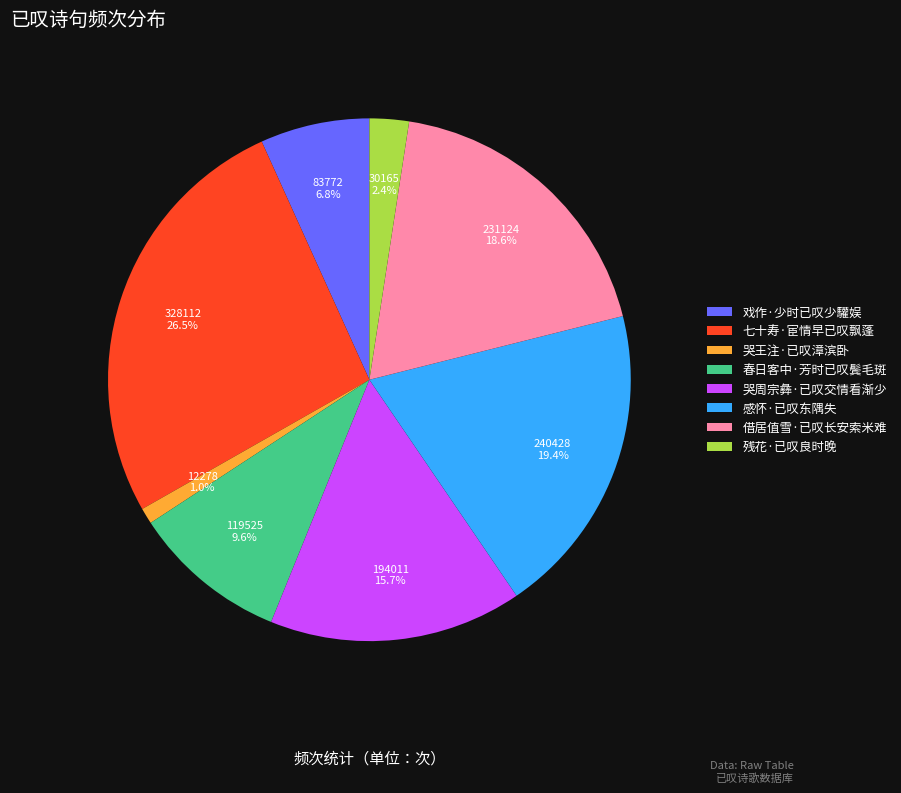

Is there a majority slice in this chart?

No